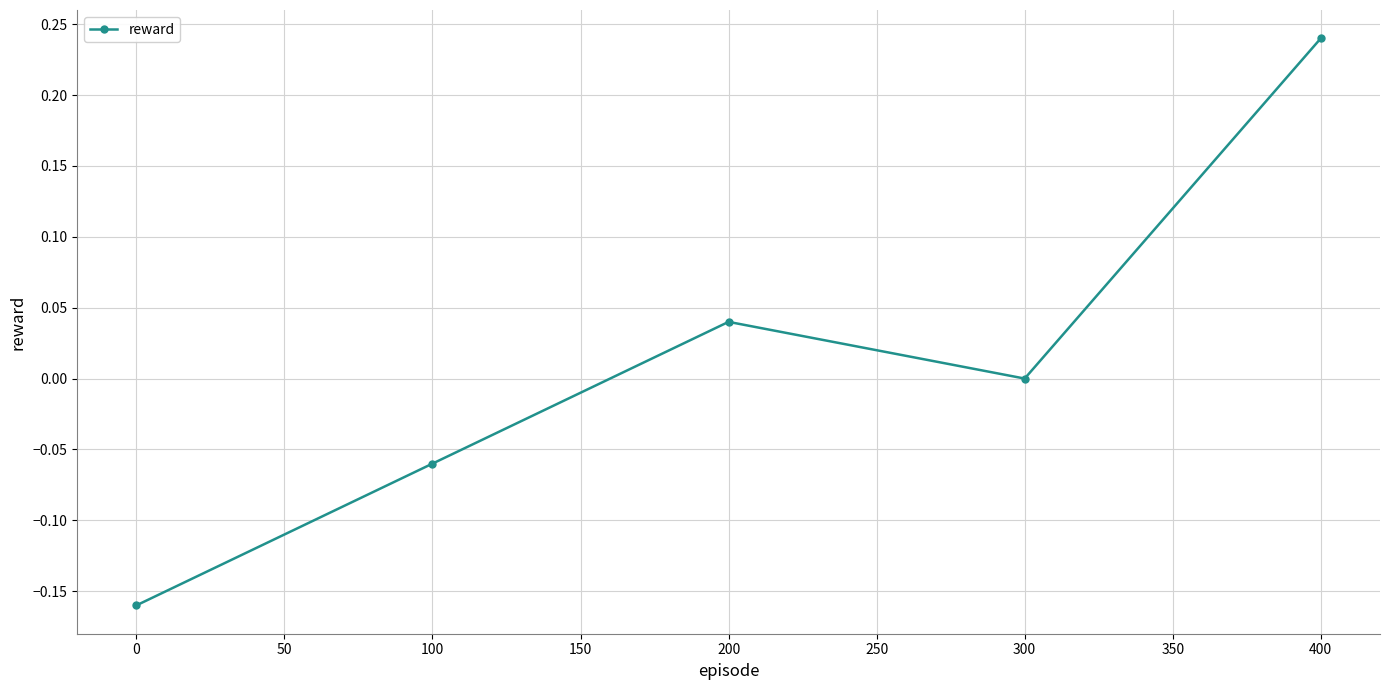

At which category does the data reach its first local valley?

300